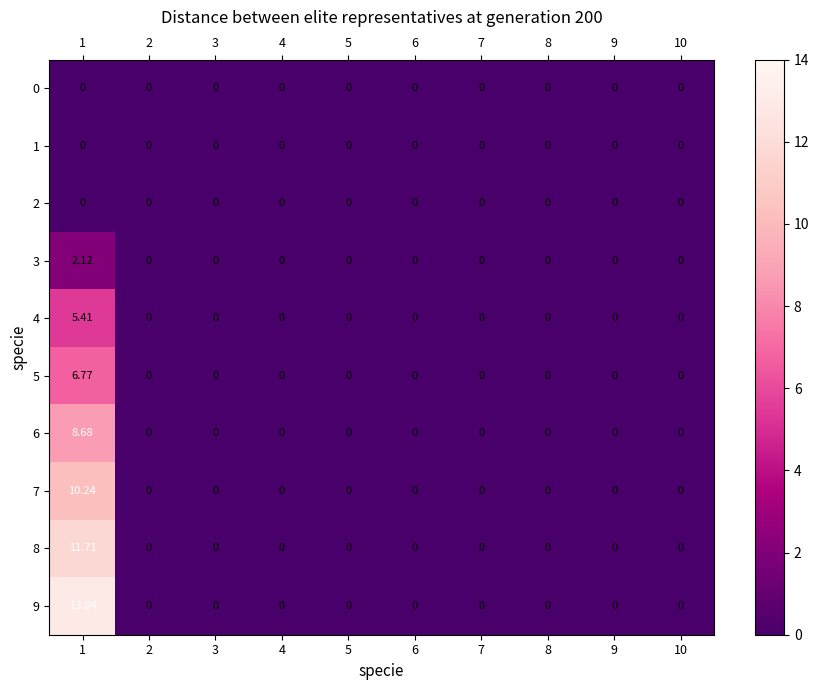

What is the difference between the highest and lowest values at 1?

13.0